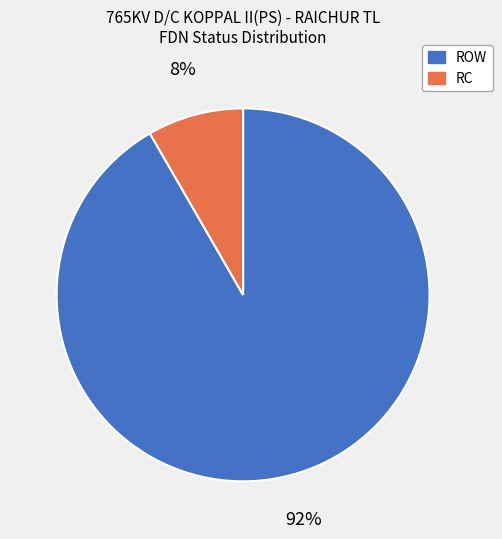

How many segments does this pie chart have?

2